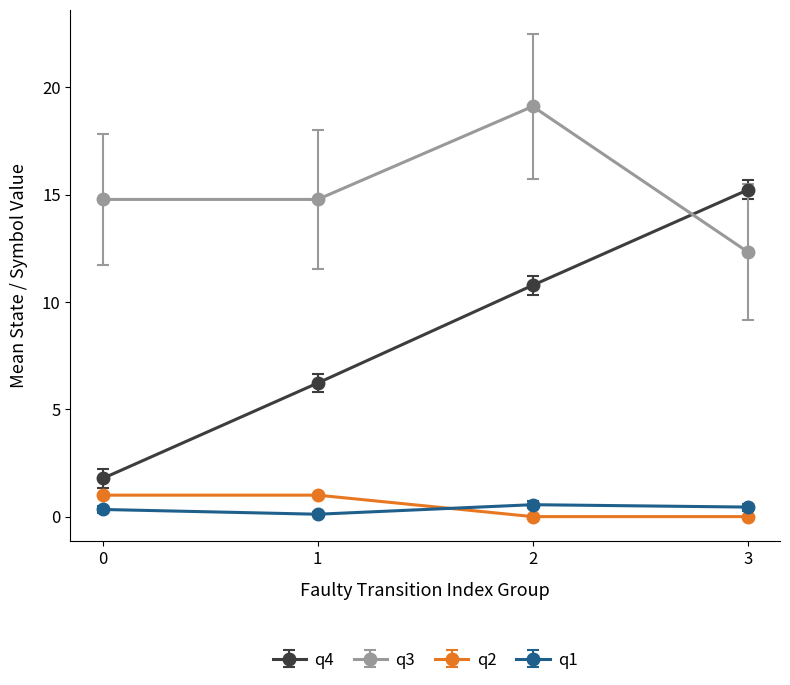

What is the maximum value for q2?

1.0